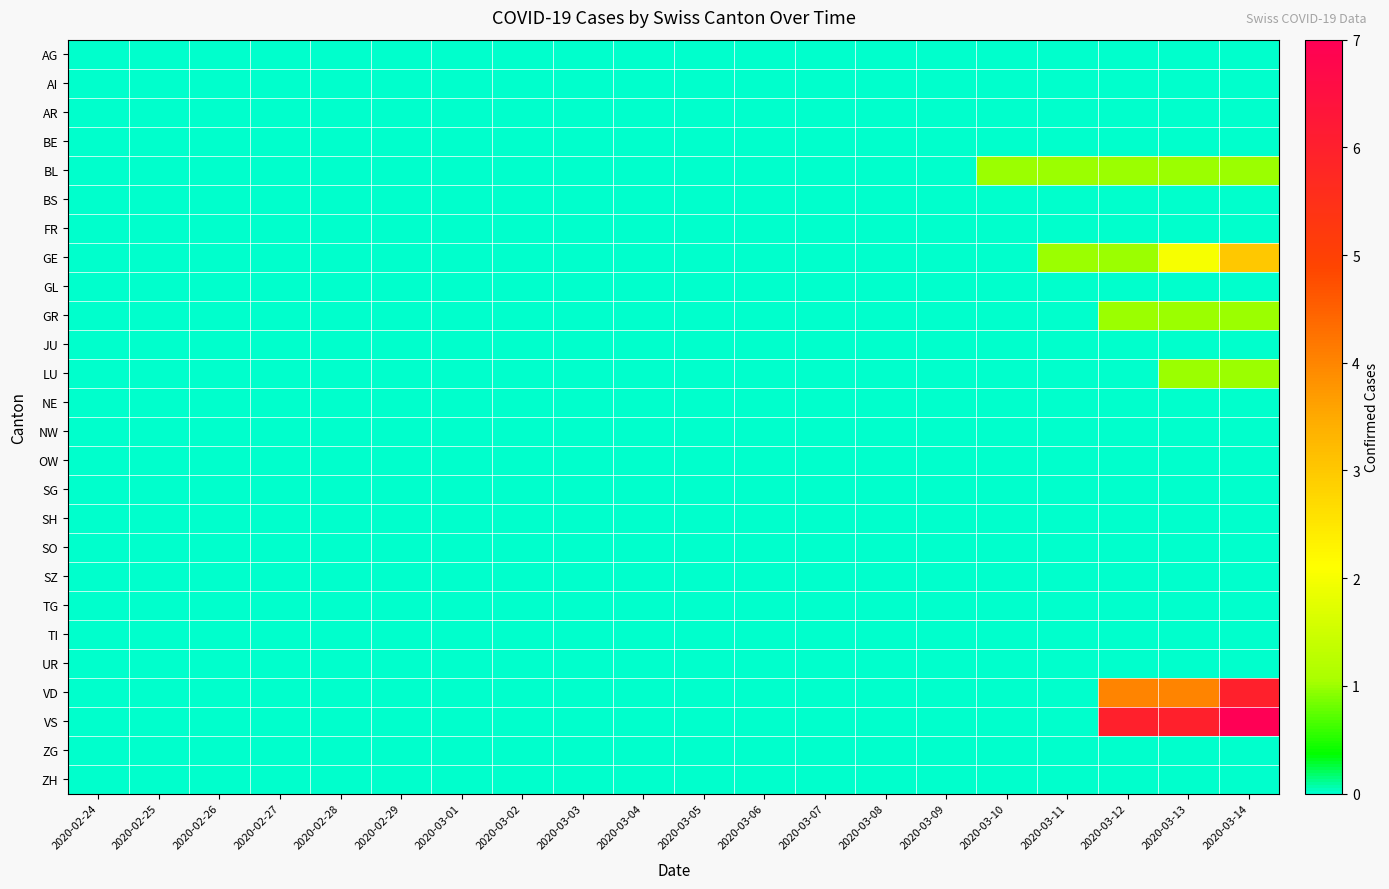

Between 2020-02-29 and 2020-03-08, which is larger?

2020-02-29